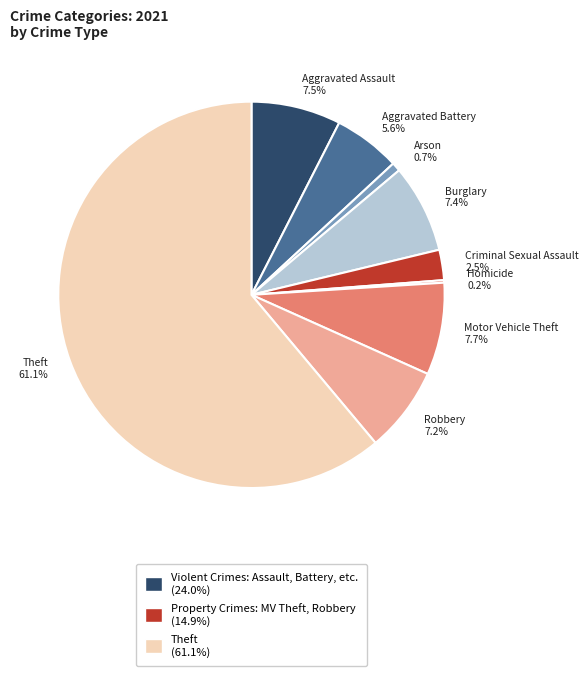

Between Motor Vehicle Theft 7.7% and Criminal Sexual Assault 2.5%, which is larger?

Motor Vehicle Theft 7.7%